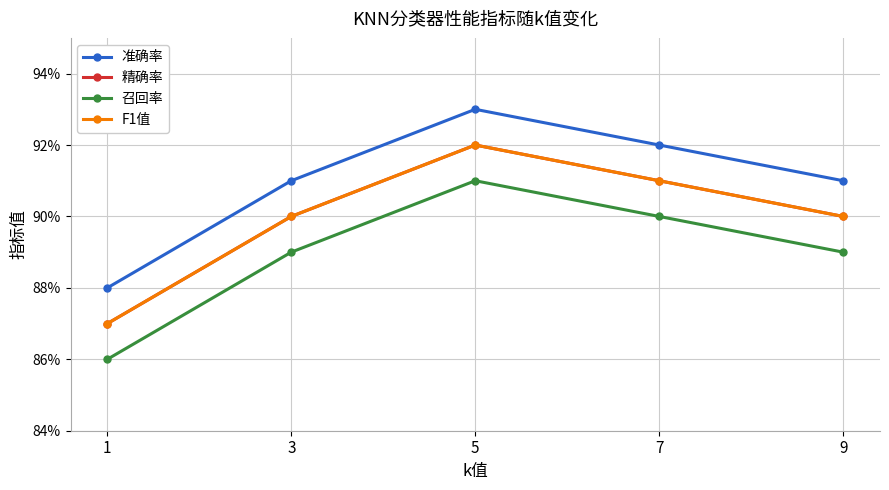

Is the value of 准确率 at 1 greater than the value of F1值 at 9?

No